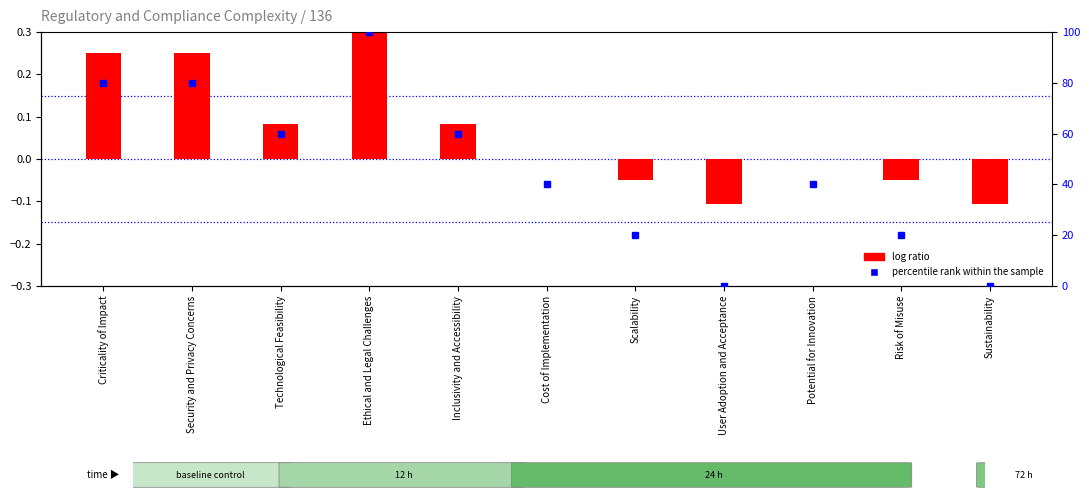

How many bars are there in total?

11